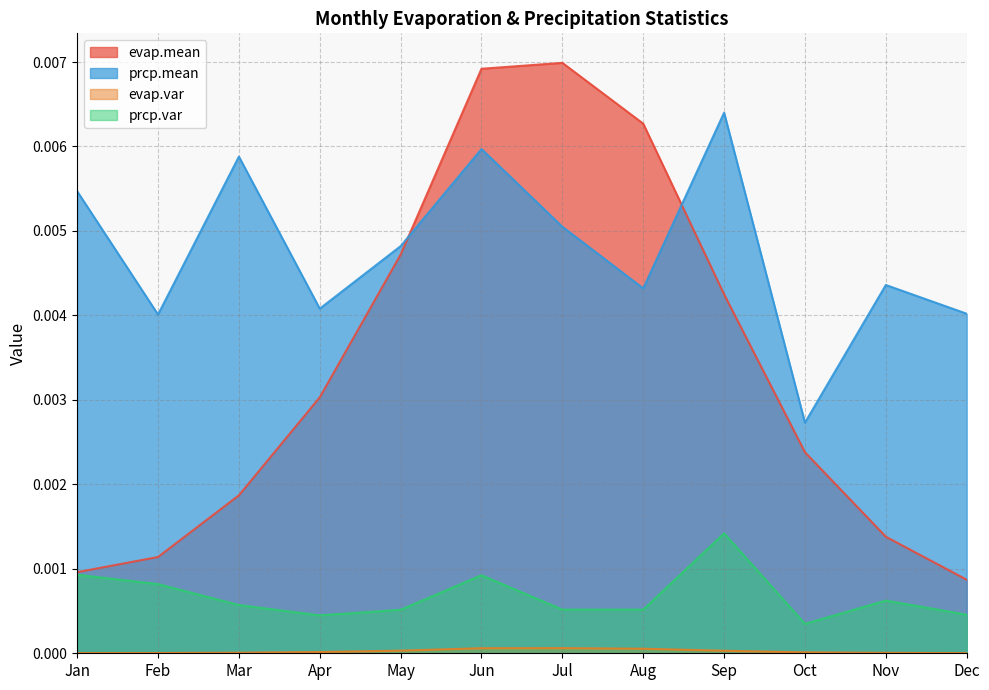

Between Sep and Jun, which is larger?

Jun